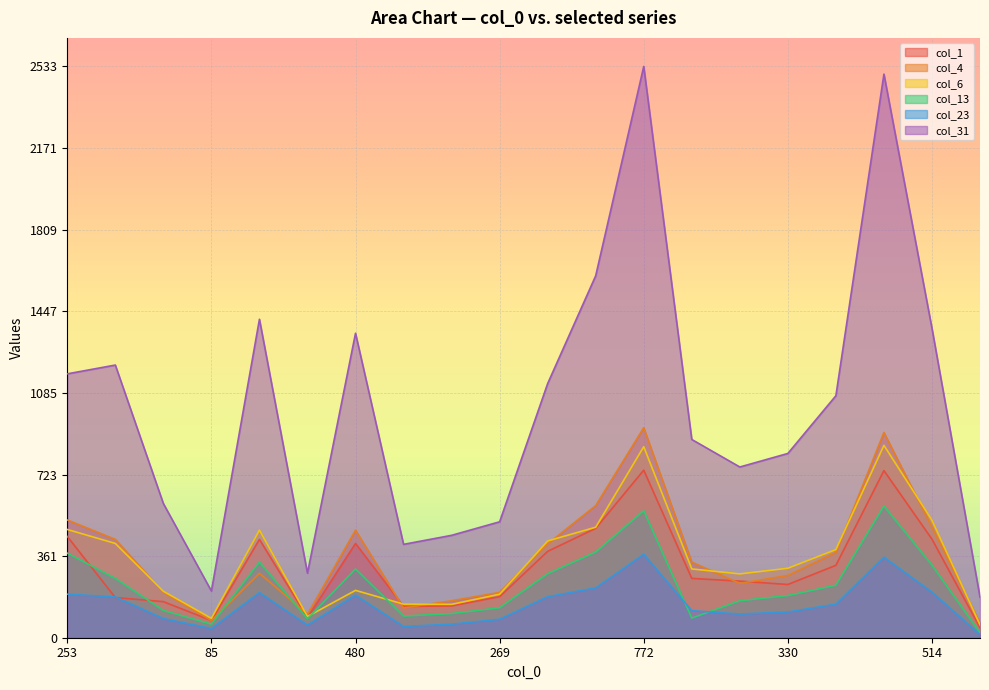

What is the difference between the col_13 values at 184 and 510?

284